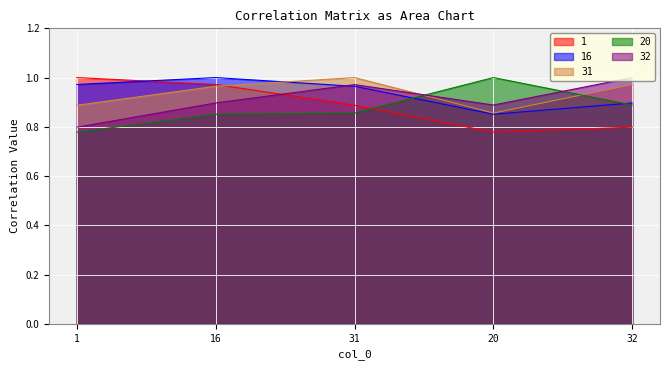

Reading right to left, transcribe all the data shown in this chart.

1: 32=0.8	20=0.8	31=0.9	16=1.0	1=1.0
16: 32=0.9	20=0.9	31=1.0	16=1.0	1=1.0
31: 32=1.0	20=0.9	31=1.0	16=1.0	1=0.9
20: 32=0.9	20=1.0	31=0.9	16=0.9	1=0.8
32: 32=1.0	20=0.9	31=1.0	16=0.9	1=0.8